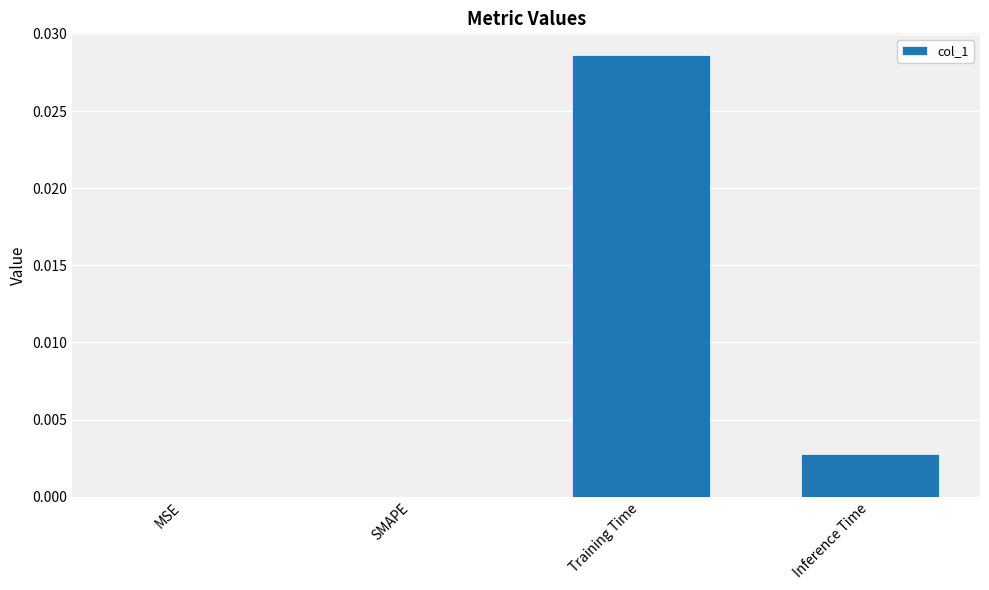

Between Inference Time and SMAPE, which is larger?

Inference Time